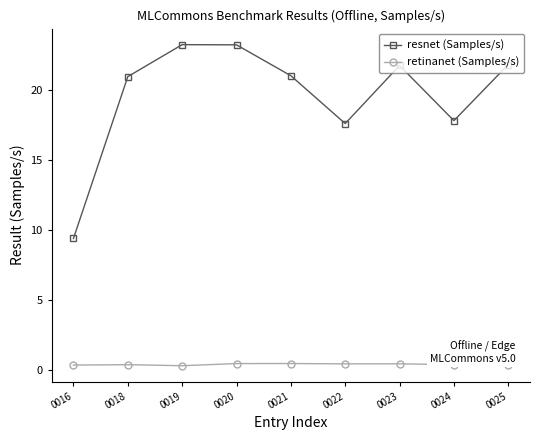

At which category does resnet (Samples/s) reach its first local valley?

0022